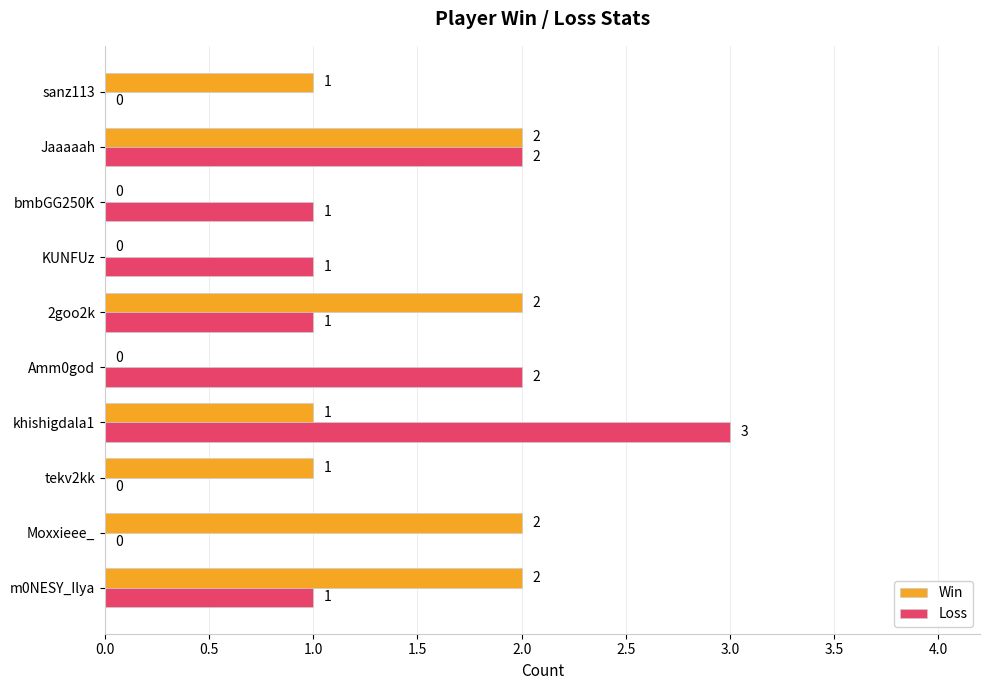

Is it true that Win equals -1 at bmbGG250K?

False